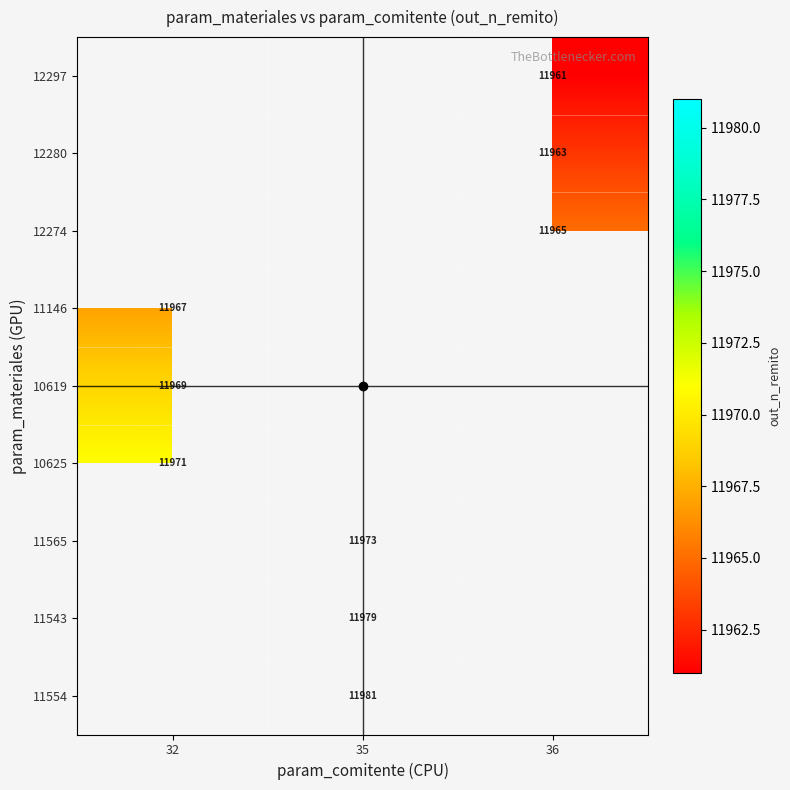

Which label corresponds to the smallest value in the chart?

36